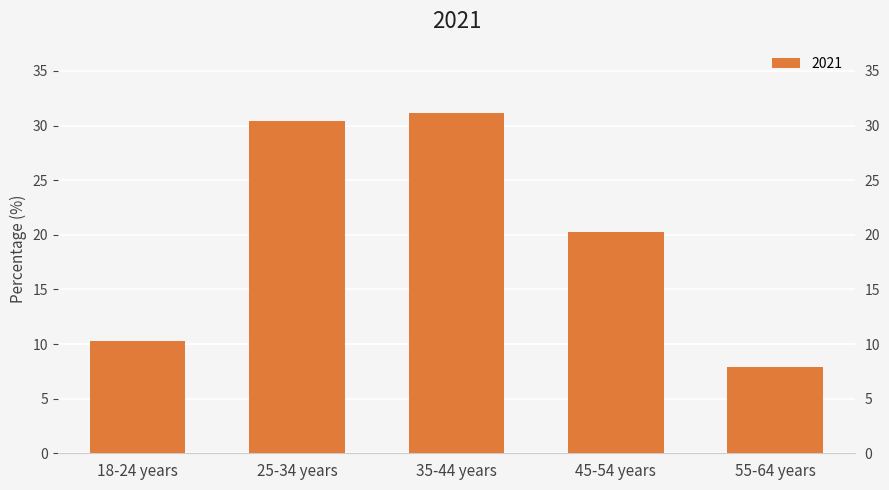

How many data points are less than 20?

2